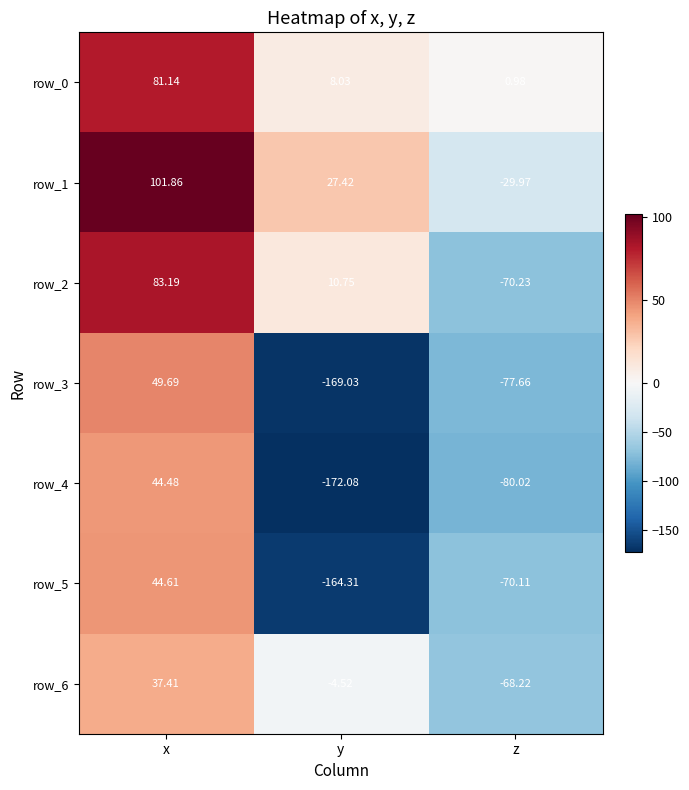

List the labels in order of row_5 value, smallest first.

y, z, x